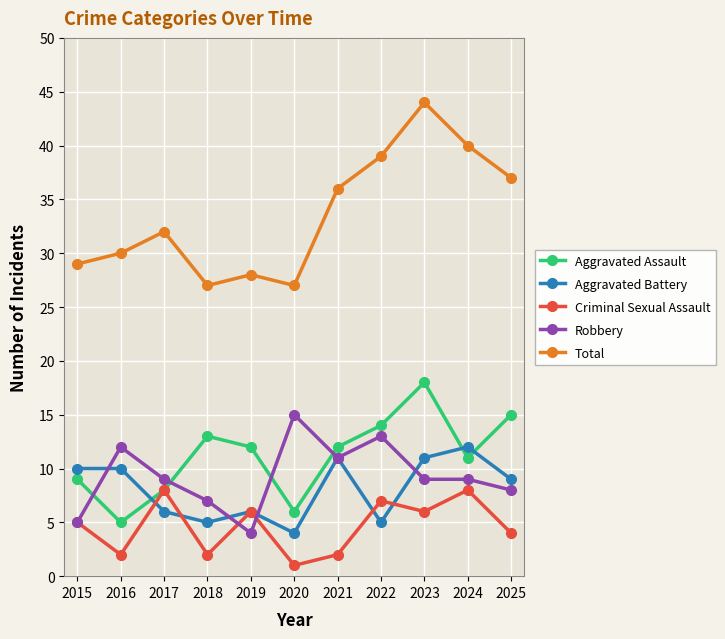

What is the difference between the maximum and minimum values in the Total series?

17